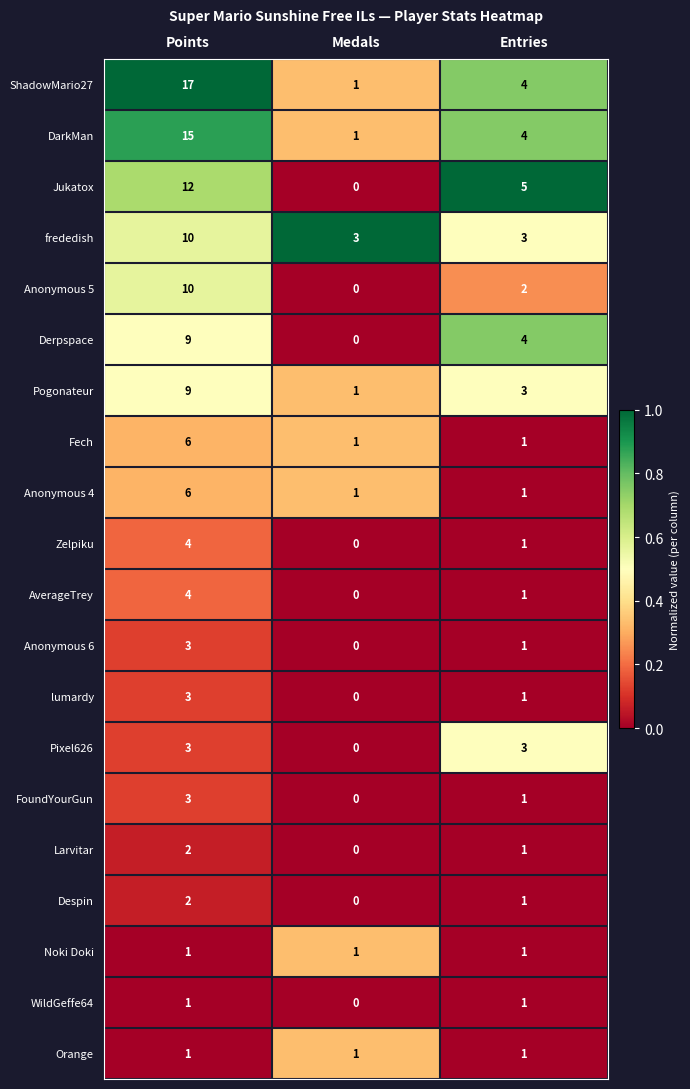

The value of ShadowMario27 at Entries is 1. True or false?

False